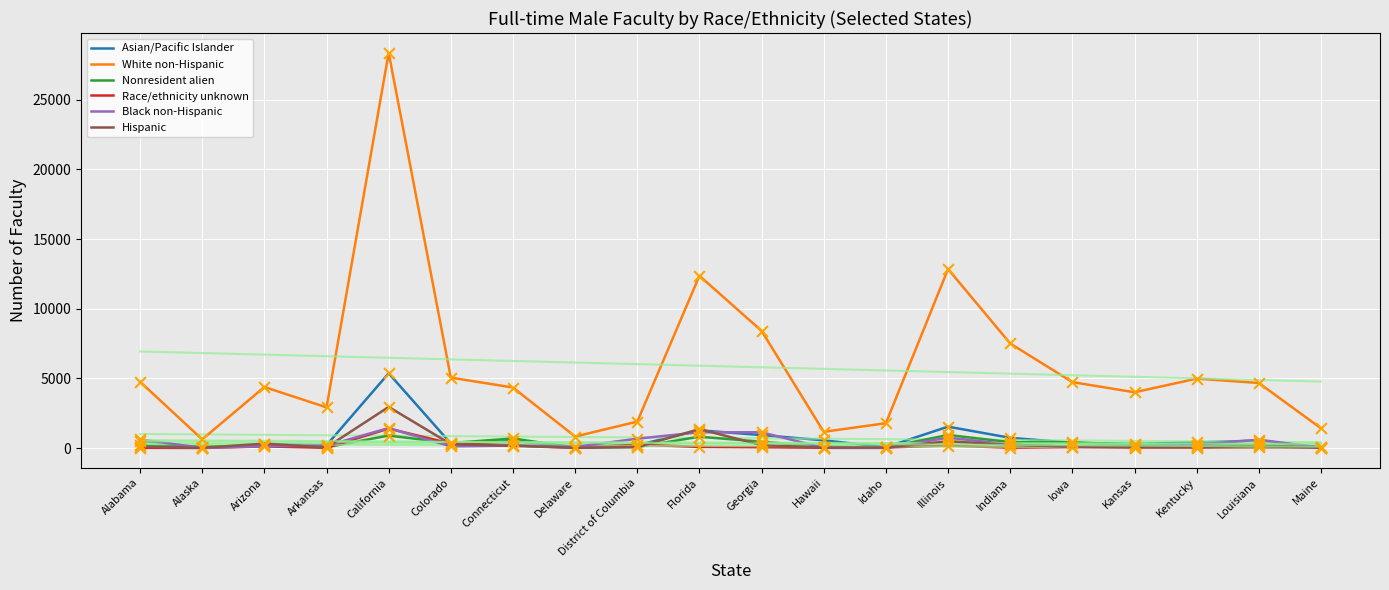

Which series contains the highest Y value?

White non-Hispanic